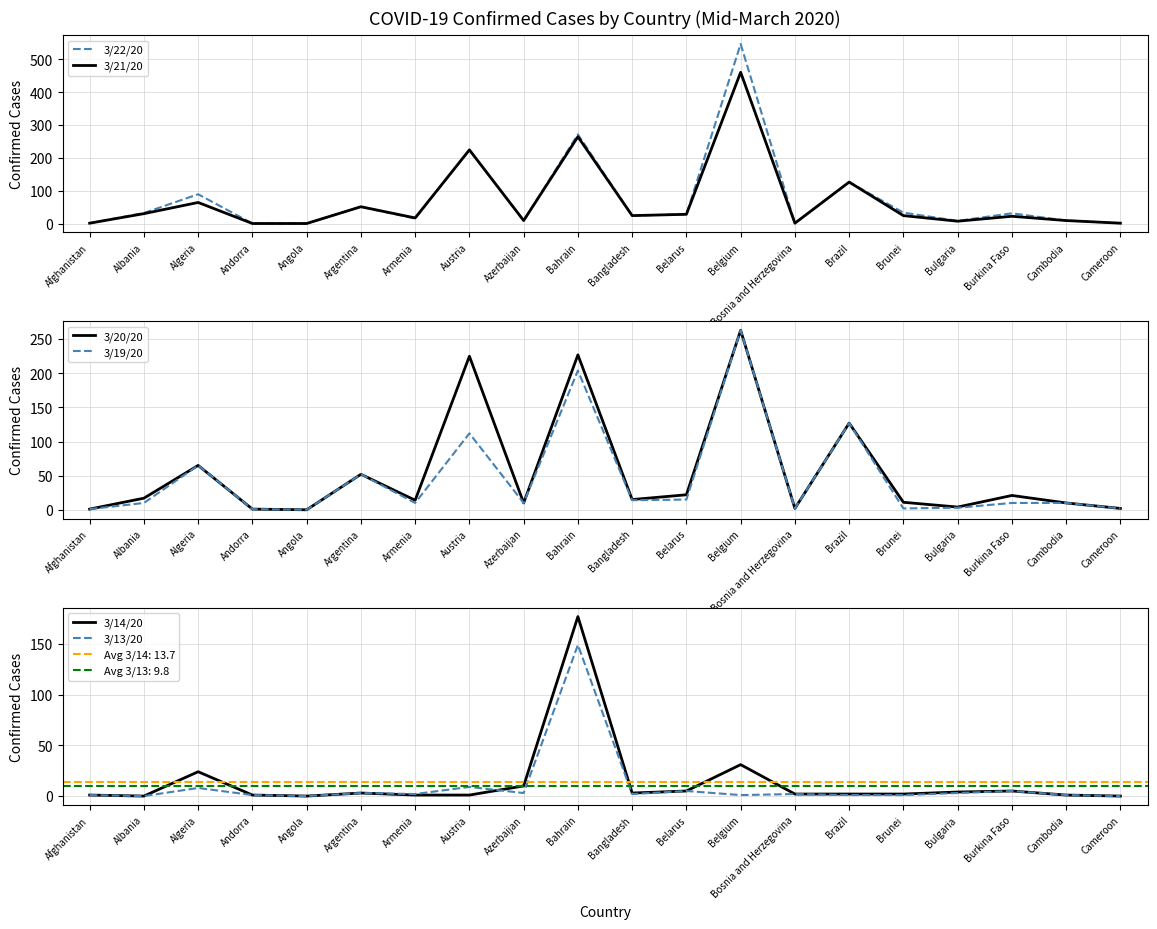

True or false: 3/20/20 and 3/22/20 intersect in this chart.

False